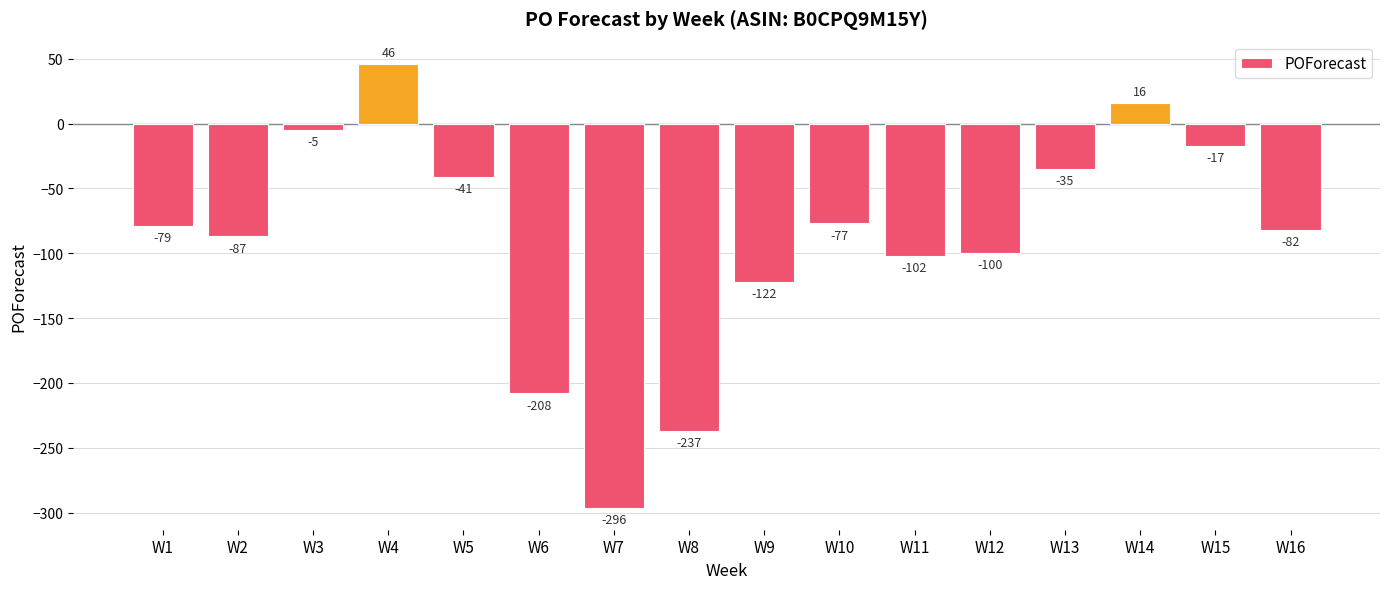

Which has a higher value, W11 or W14?

W14